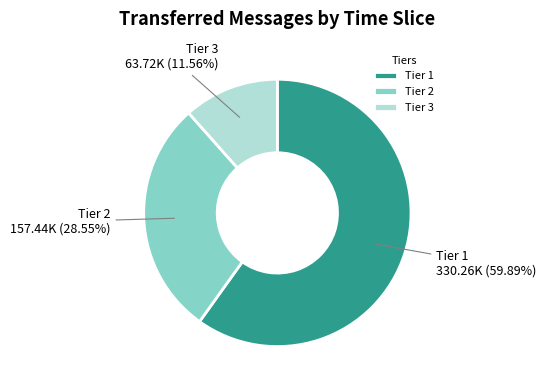

What is the largest slice in the pie chart?

Tier 1